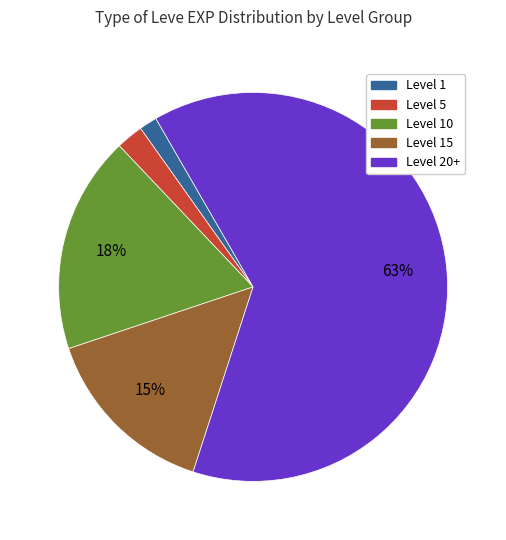

Is there a majority slice in this chart?

Yes